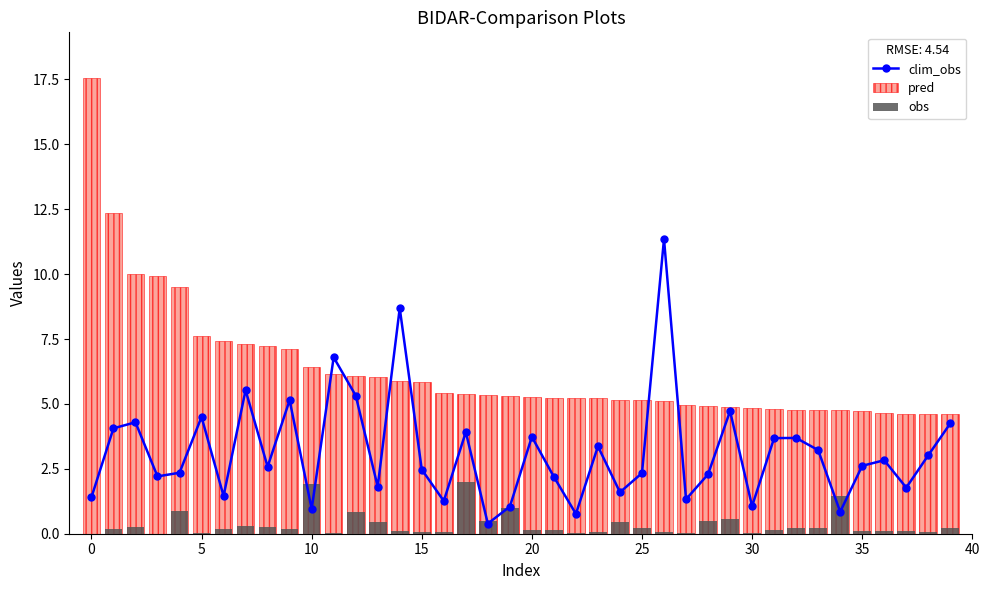

What is the sum of all obs values?

14.2